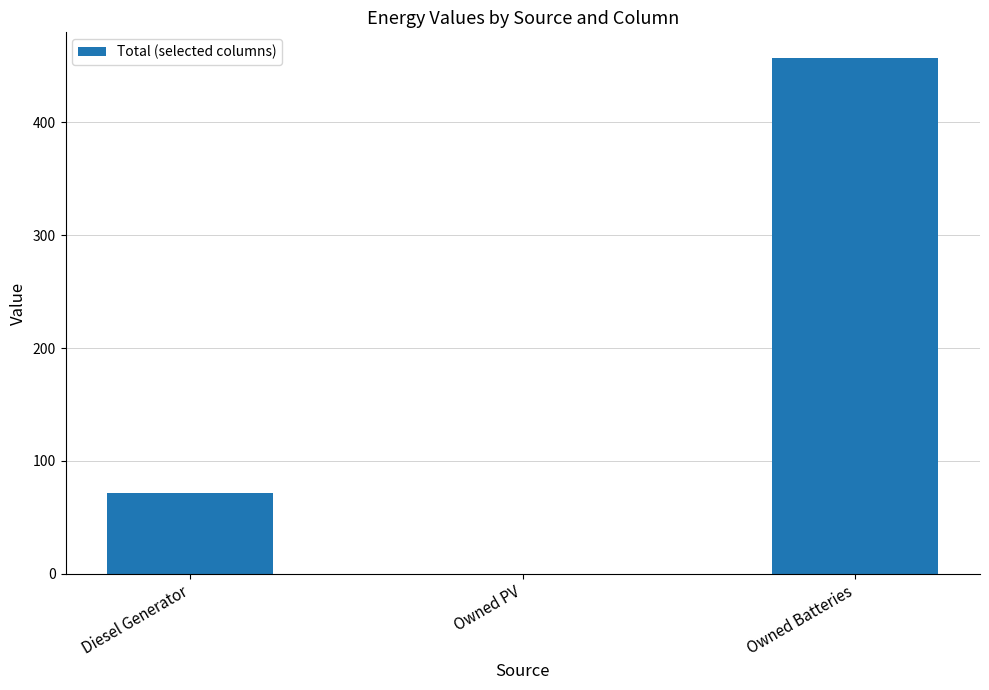

What is the average value?

176.3